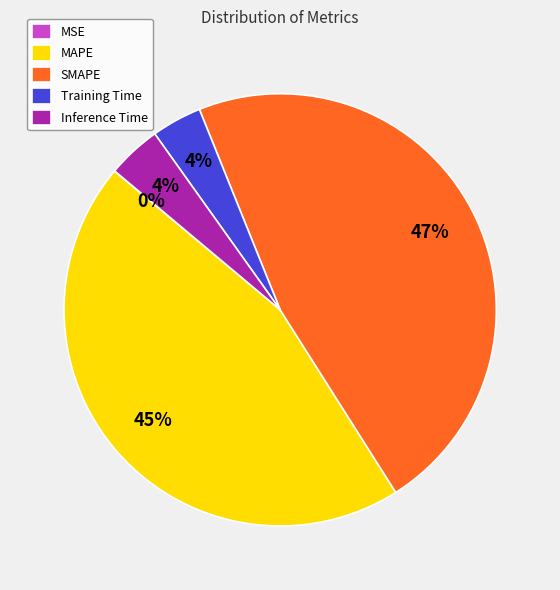

What is the largest slice in the pie chart?

SMAPE